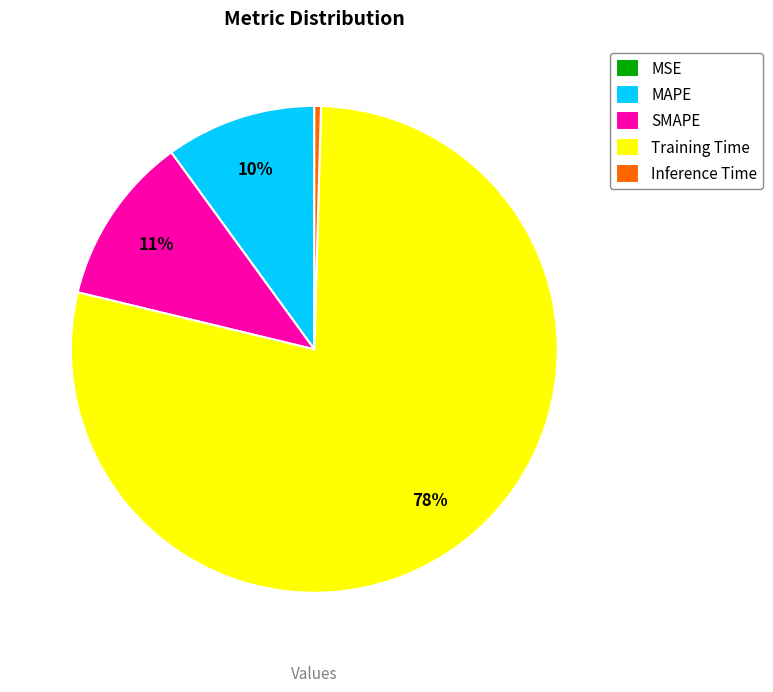

To the nearest percent, what portion does MAPE represent?

10%